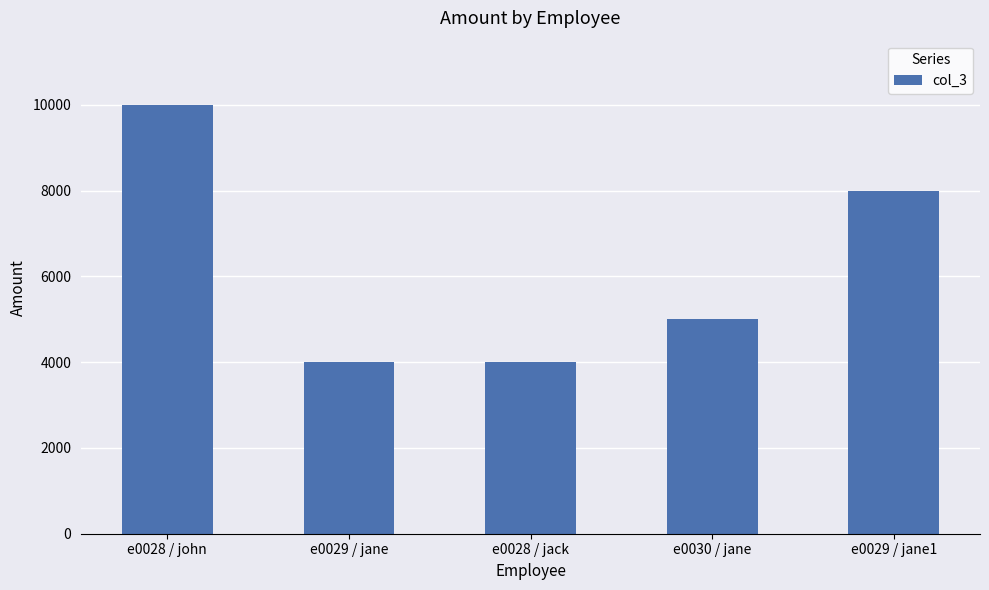

Between e0029 / jane1 and e0029 / jane, which is larger?

e0029 / jane1